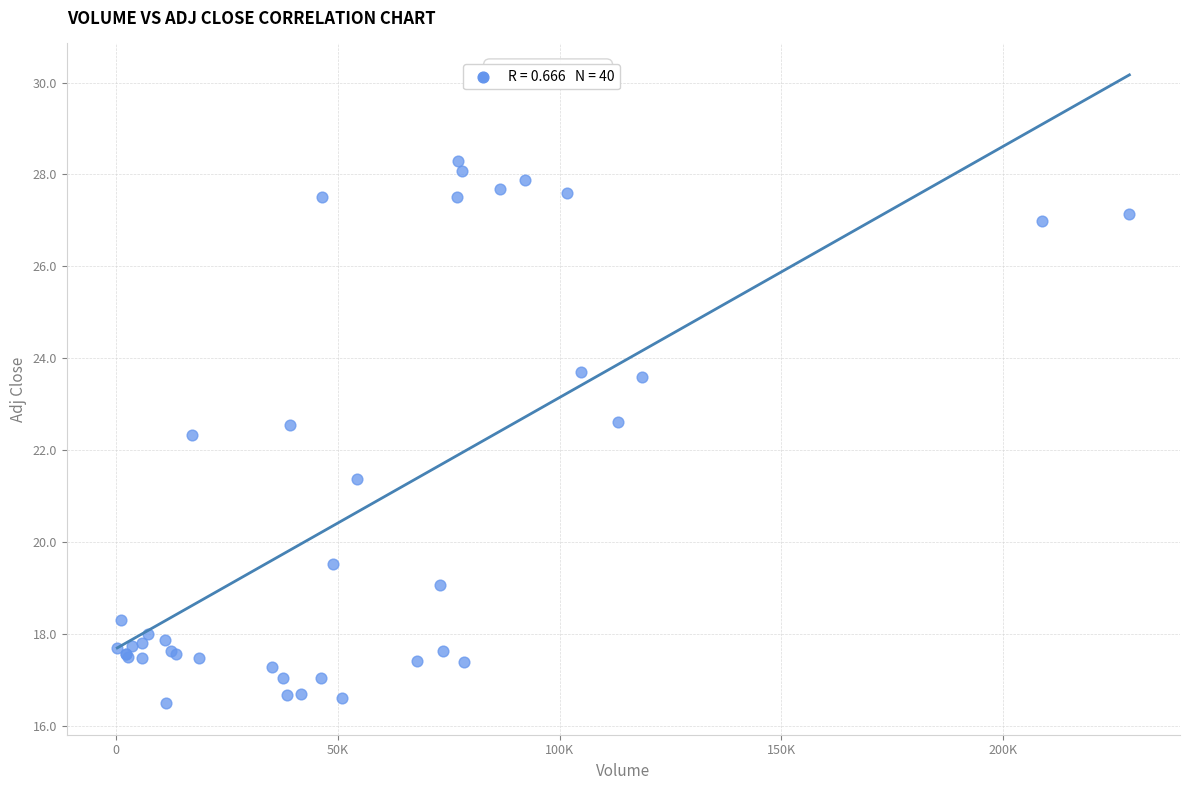

What Y value in the scatter plot is closest to 22?

22.3